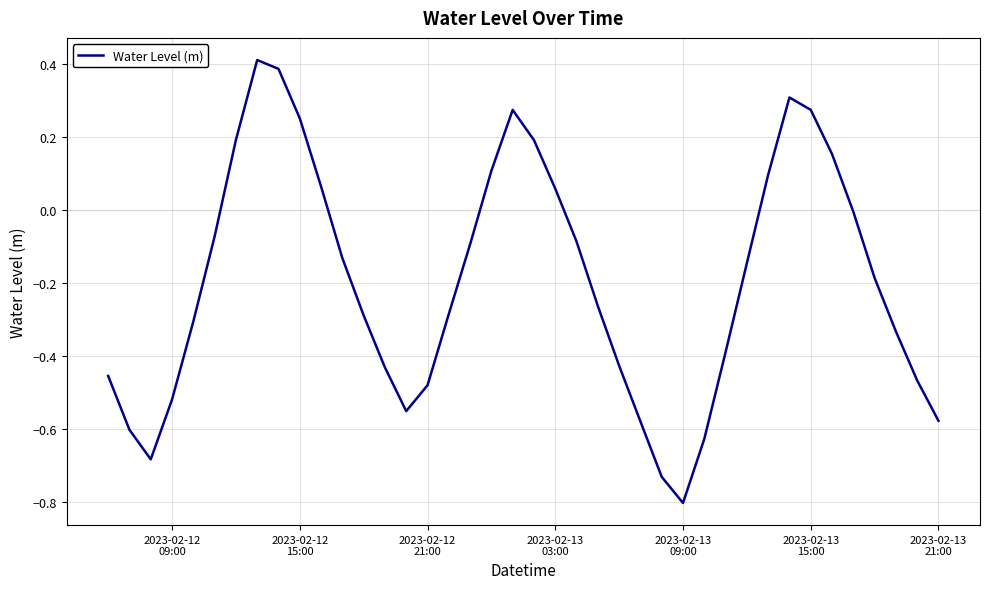

What is the difference between the maximum and minimum values?

1.2